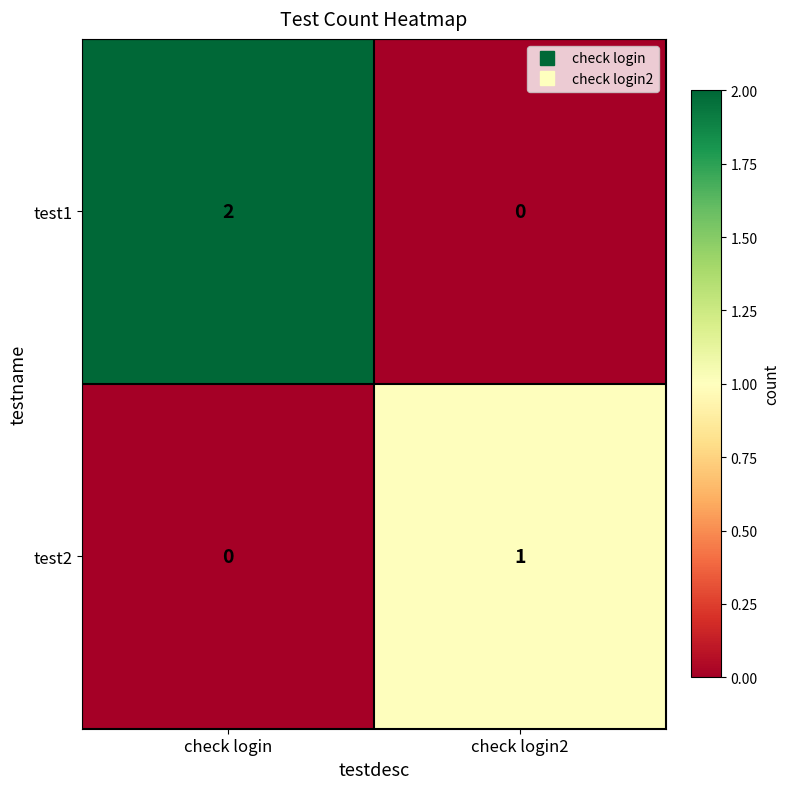

Which series has the largest total across all categories?

test1